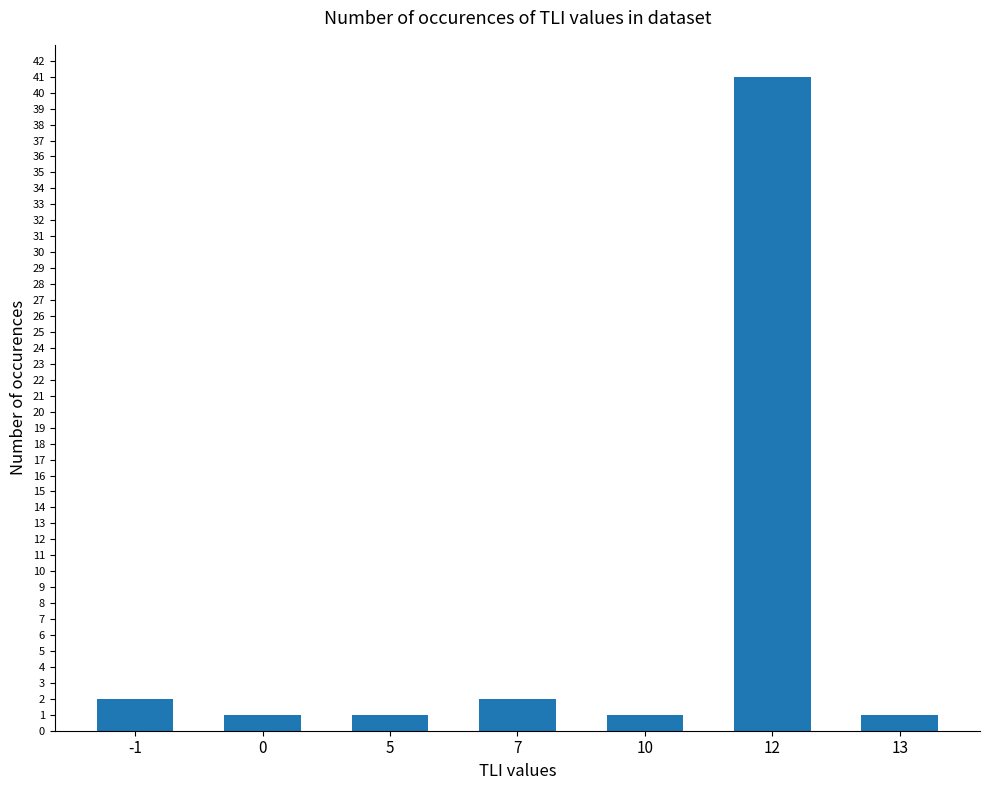

The chart shows a value of 1 at 5. True or false?

True